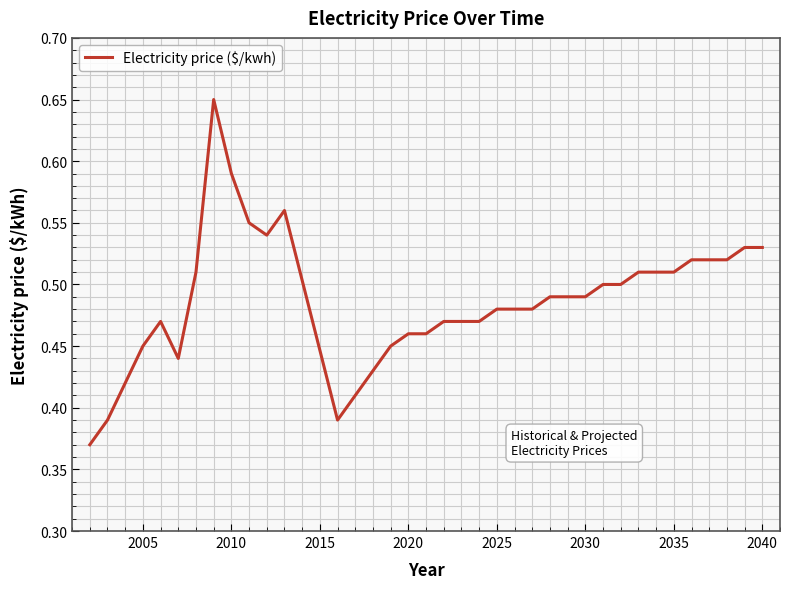

How many lines are shown in the chart?

1